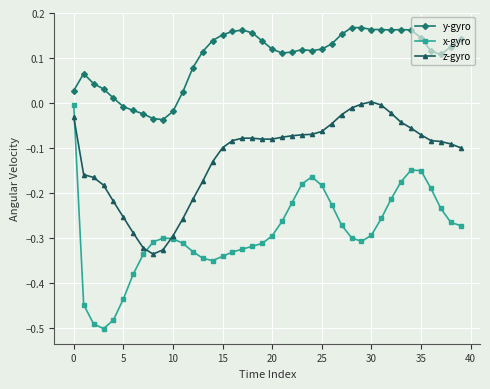

Which series has the widest spread of values?

x-gyro